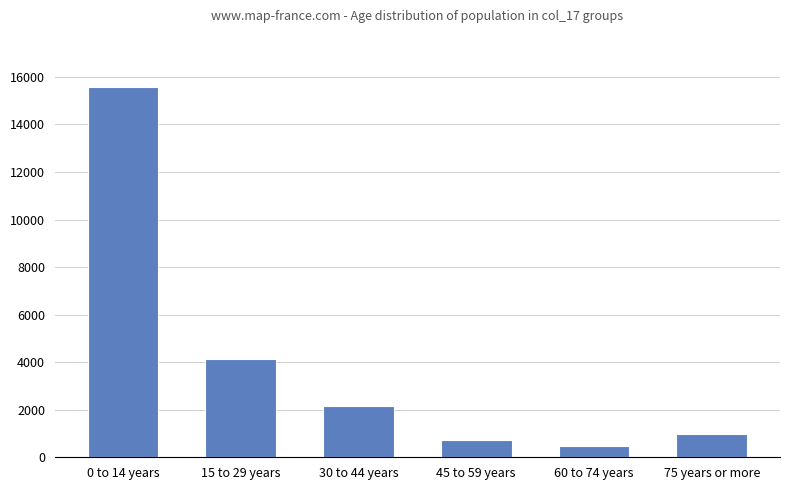

What is the label of the 4th bar from the right?

30 to 44 years